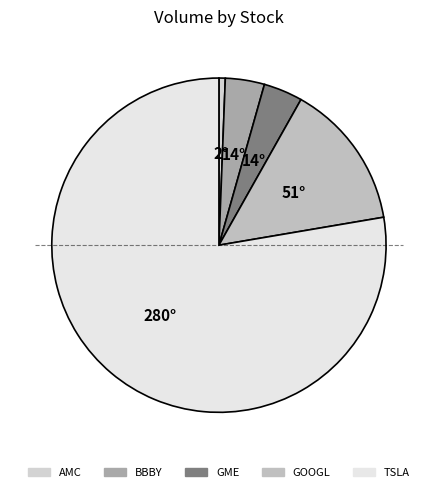

Combined, what portion of the pie is TSLA and BBBY?

81.5%